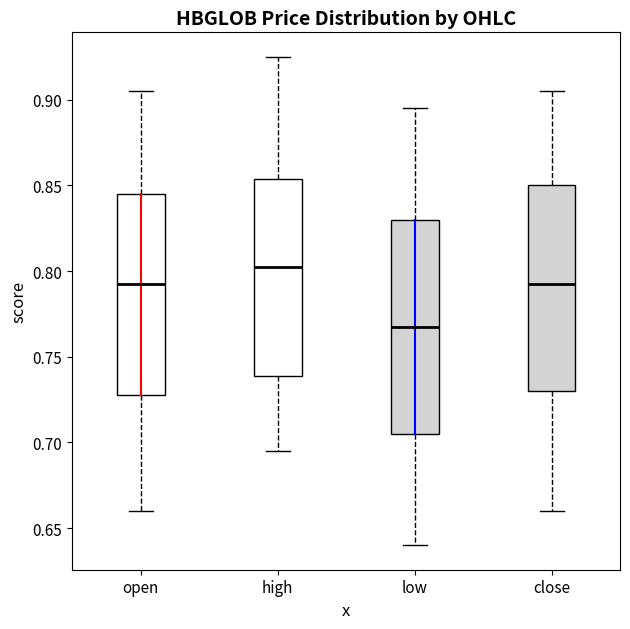

Which box's median line is the highest?

high